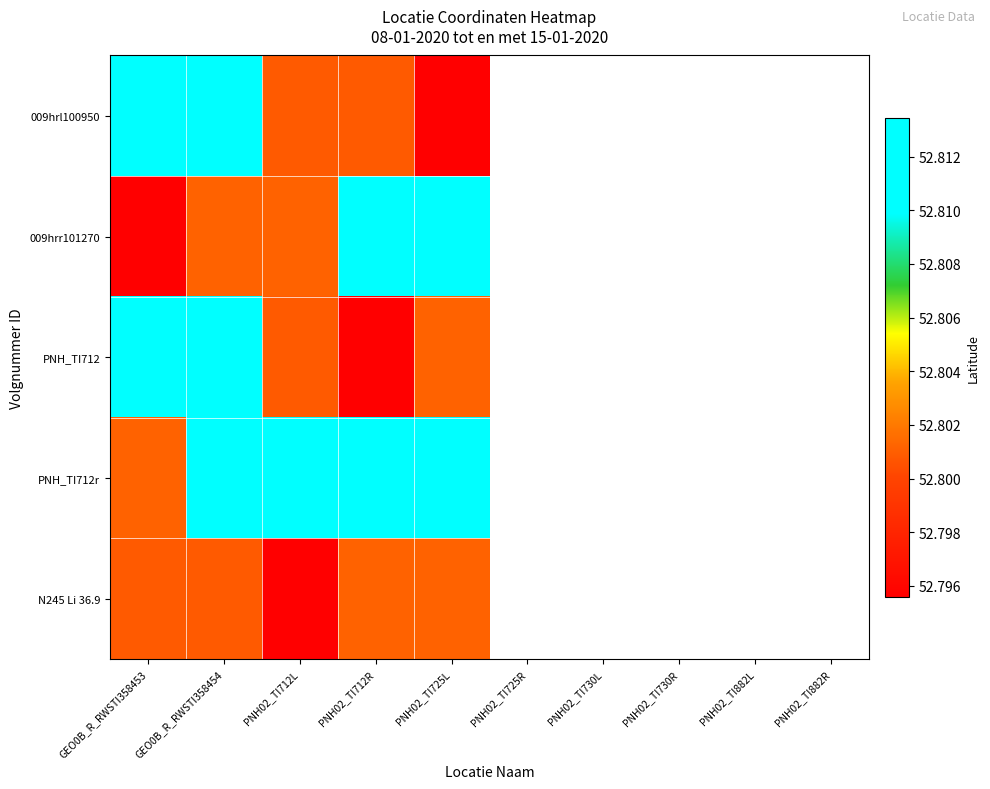

The 009hrr101270 series shows 52.8 at GEO0B_R_RWSTI358454. True or false?

True